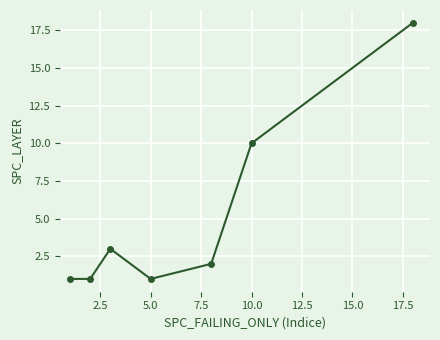

What is the sum of all values?

36